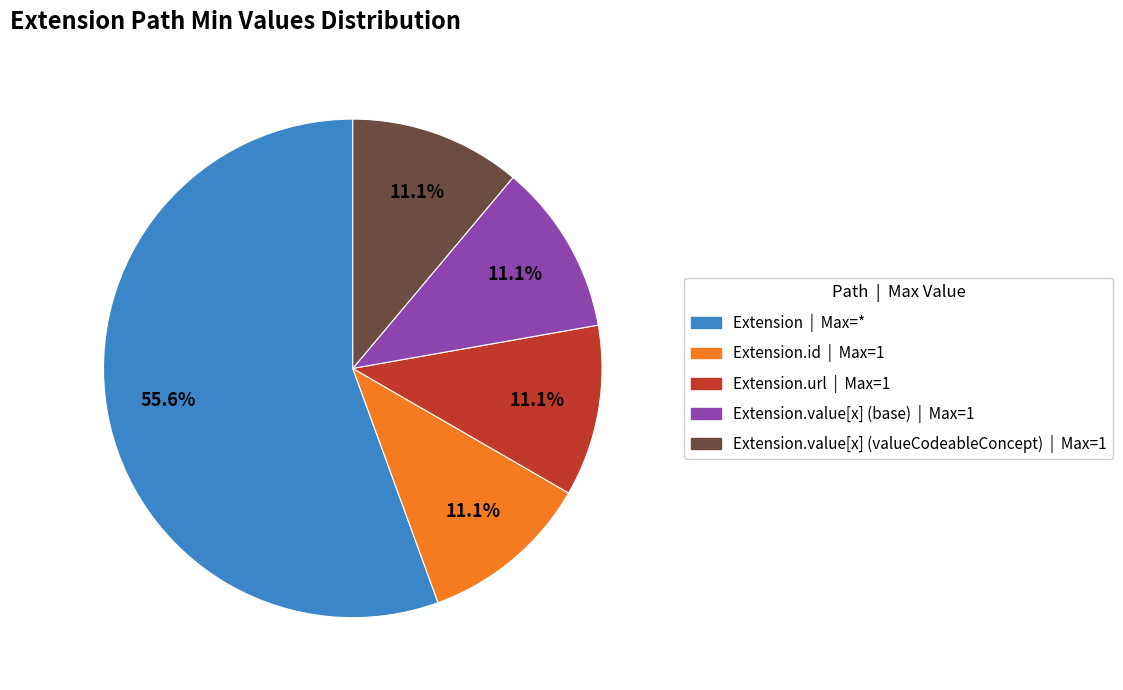

Is there any slice that represents more than half of the pie?

Yes